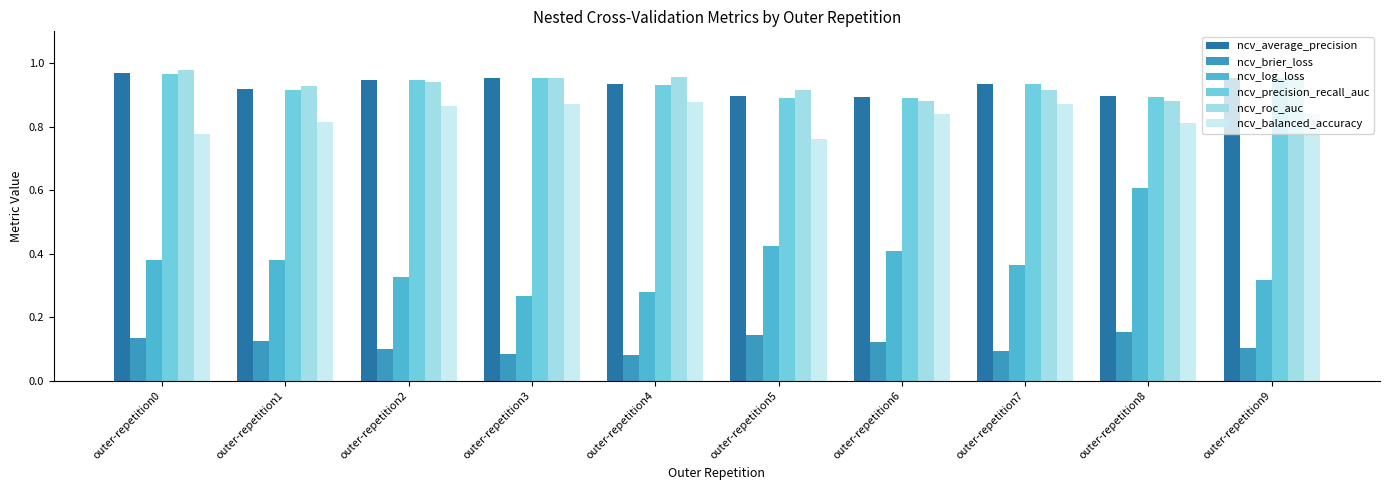

Between outer-repetition2 and outer-repetition8, which series saw the biggest shift?

ncv_log_loss